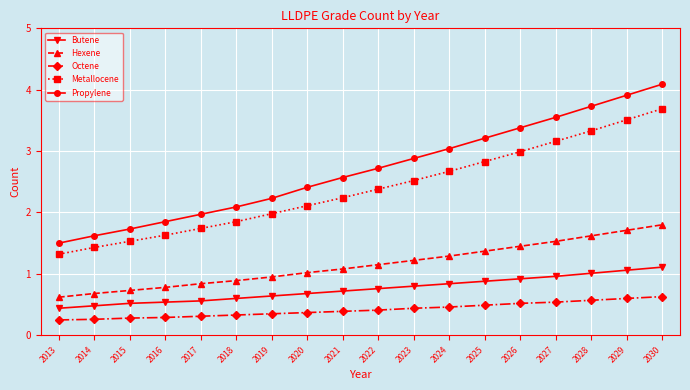

Which series has the widest spread of values?

Propylene